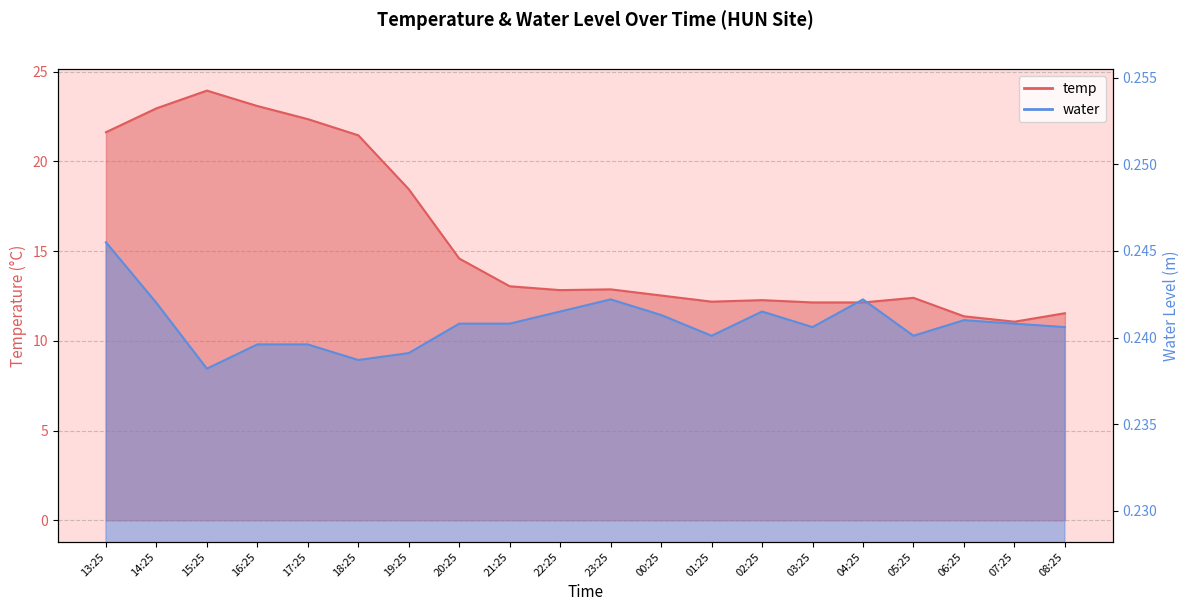

True or false: water and temp intersect in this chart.

False